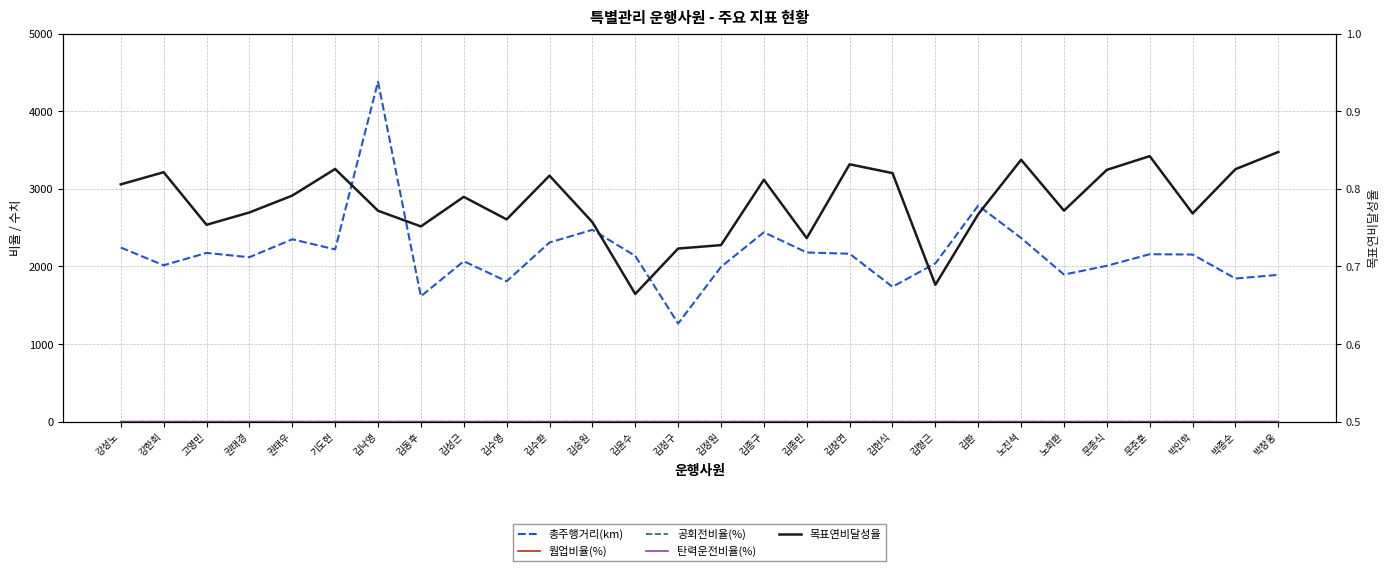

Is it true that 공회전비율(%) equals 0.5 at 김낙영?

False